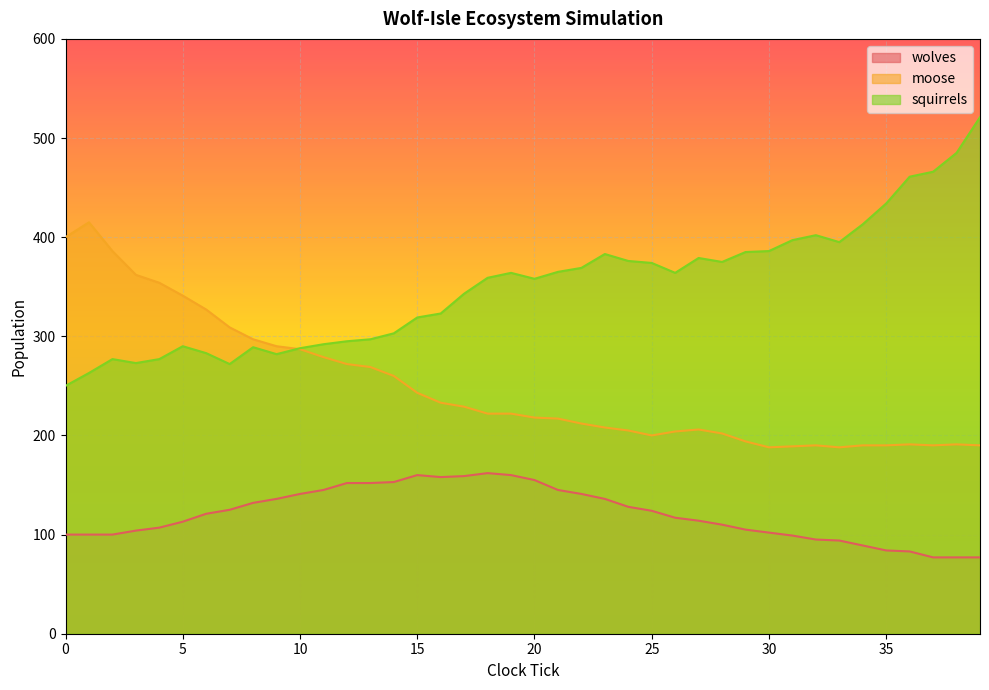

Reading left to right, extract all data points from this chart.

wolves: 100	100	100	104	107	113	121	125	132	136	141	145	152	152	153	160	158	159	162	160	155	145	141	136	128	124	117	114	110	105	102	99	95	94	89	84	83	77	77	77
moose: 400	415	386	362	354	341	327	309	297	290	287	279	272	269	260	243	233	229	222	222	218	217	212	208	205	200	204	206	202	194	188	189	190	188	190	190	191	190	191	190
squirrels: 250	263	277	273	277	290	283	272	289	282	288	292	295	297	303	319	323	343	359	364	358	365	369	383	376	374	364	379	375	385	386	397	402	395	413	434	461	466	485	521